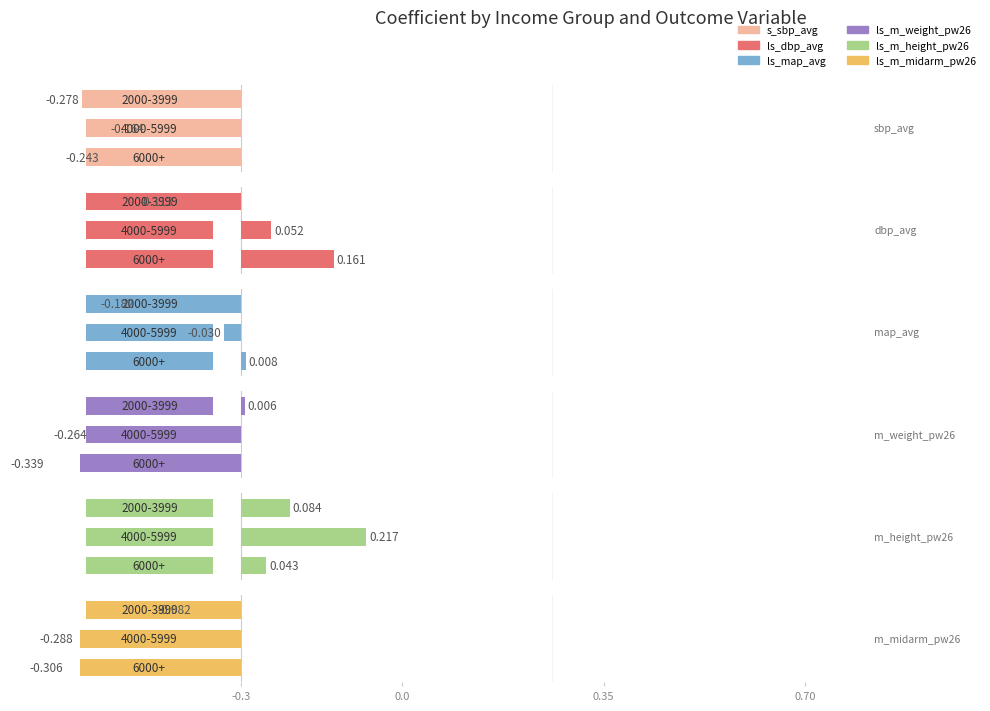

How many positive values does the ls_dbp_avg series have?

2